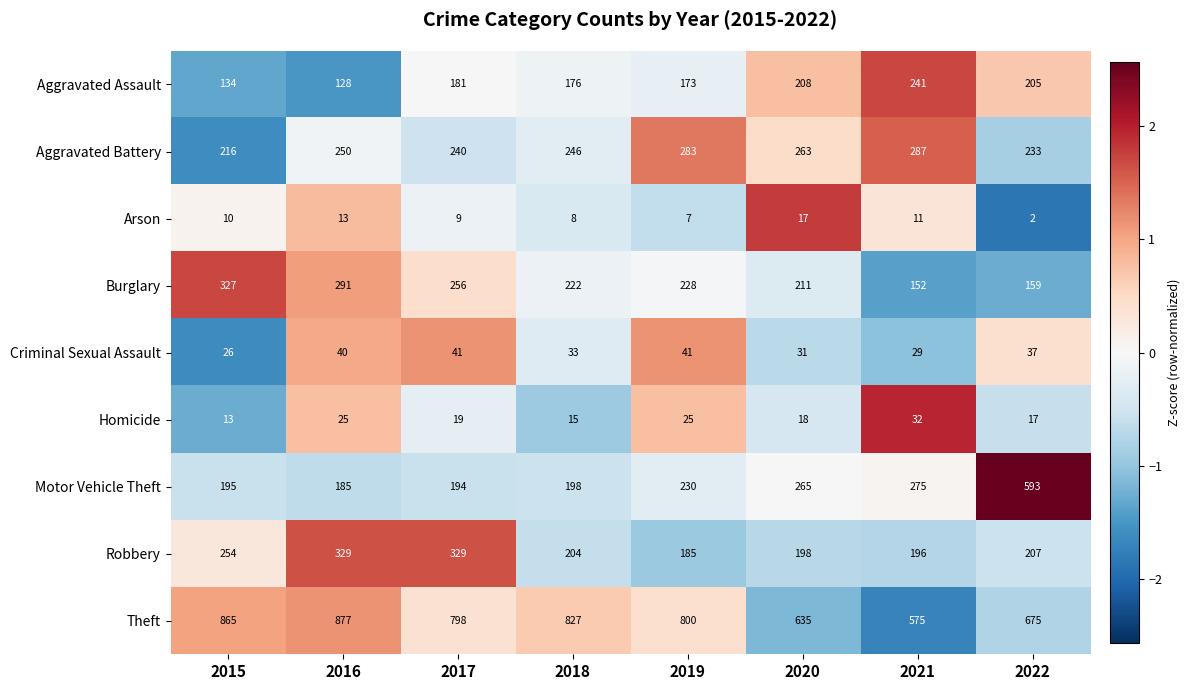

The Robbery series shows 228 at 2016. True or false?

False